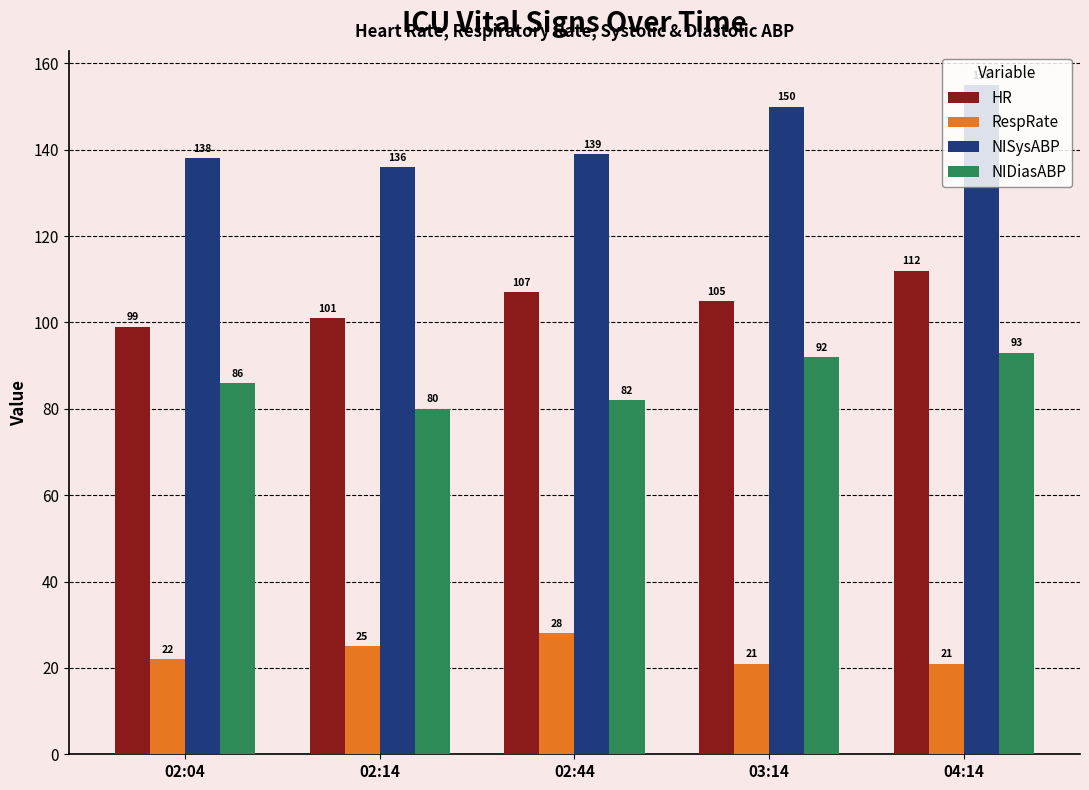

What is the value of the RespRate bar at the 5th from the left?

21